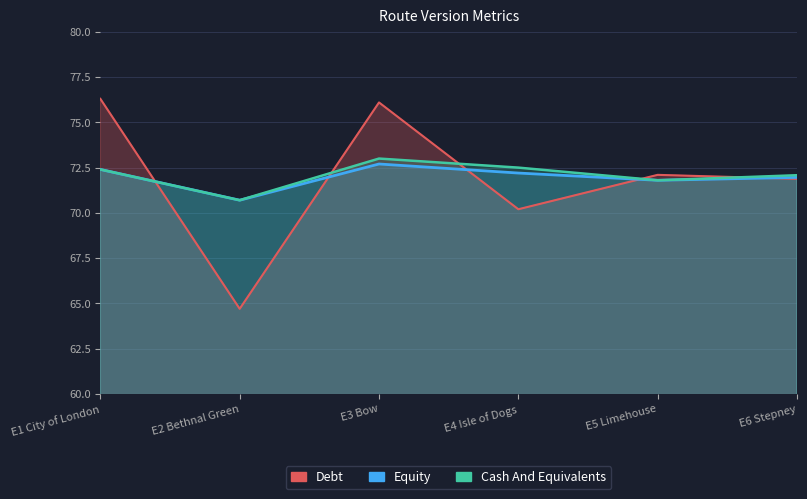

Is it true that Cash And Equivalents equals 73.0 at E3 Bow?

True